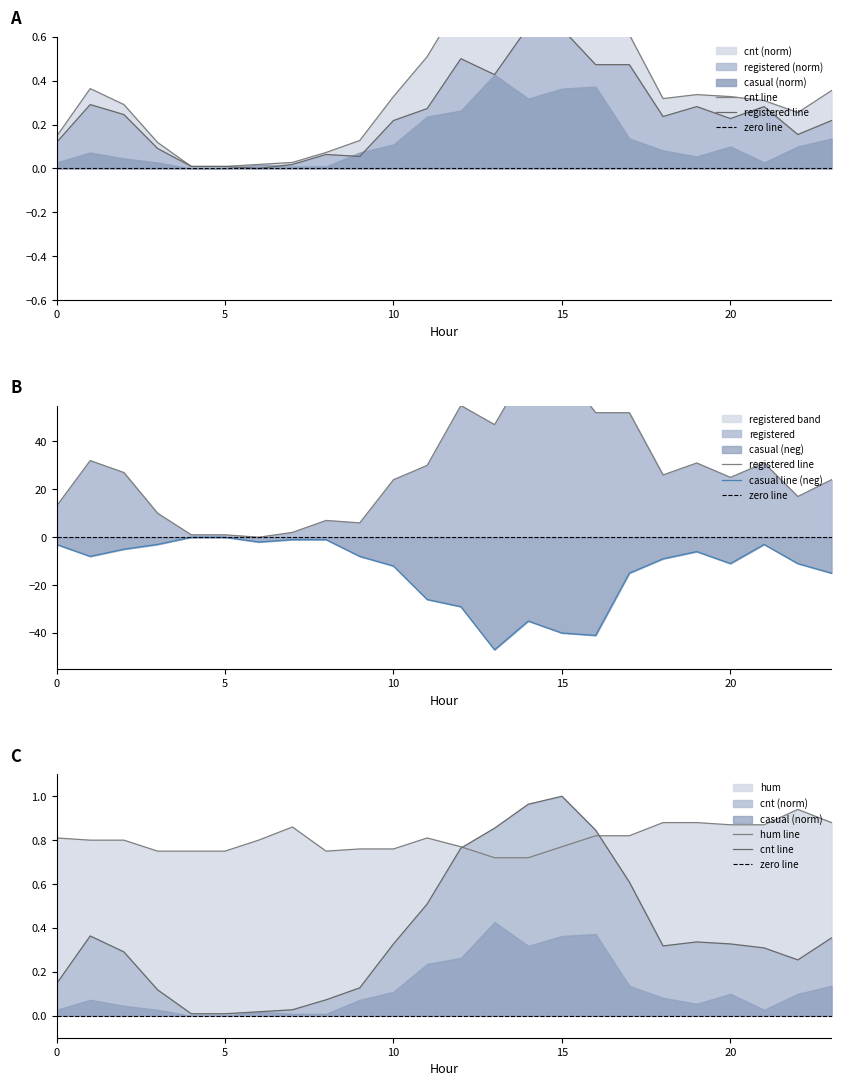

Which series changed the most between 6 and 21?

casual